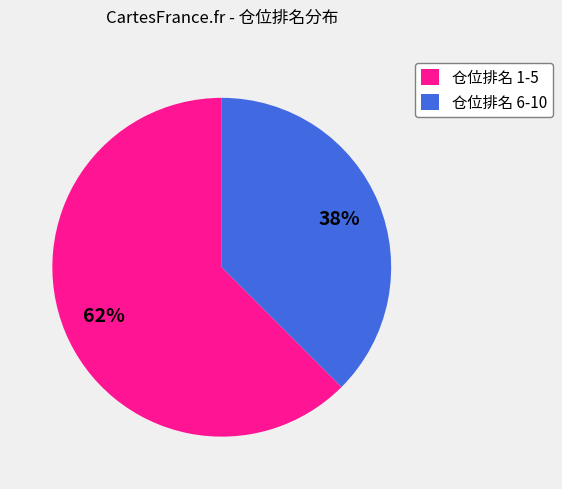

Is there a majority slice in this chart?

Yes